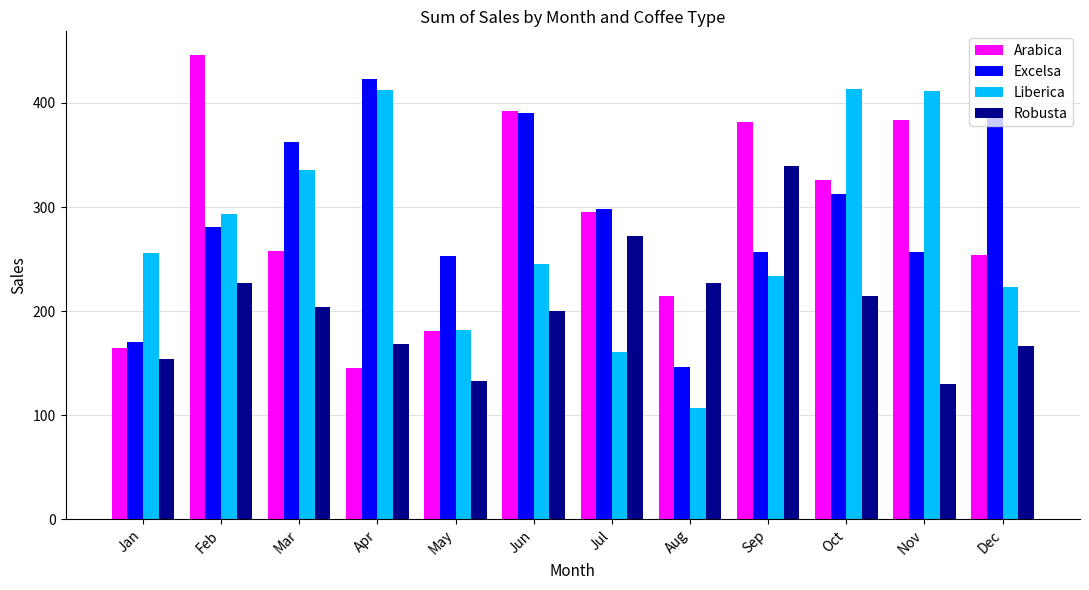

What is the average value of the Arabica series?

286.9